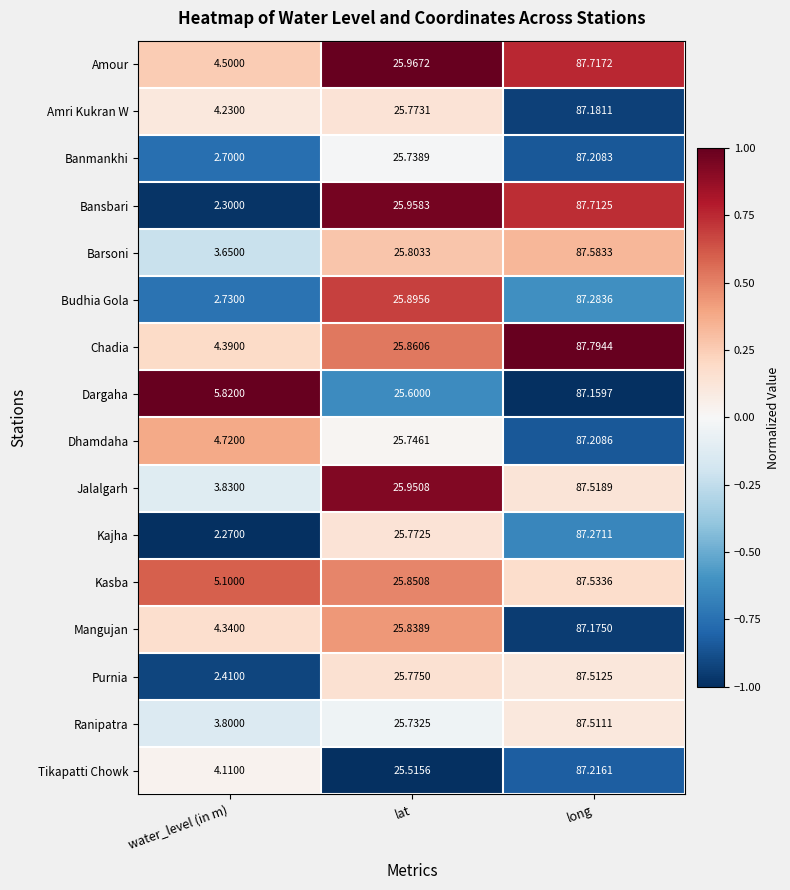

Between water_level (in m) and long, which series saw the biggest shift?

Bansbari